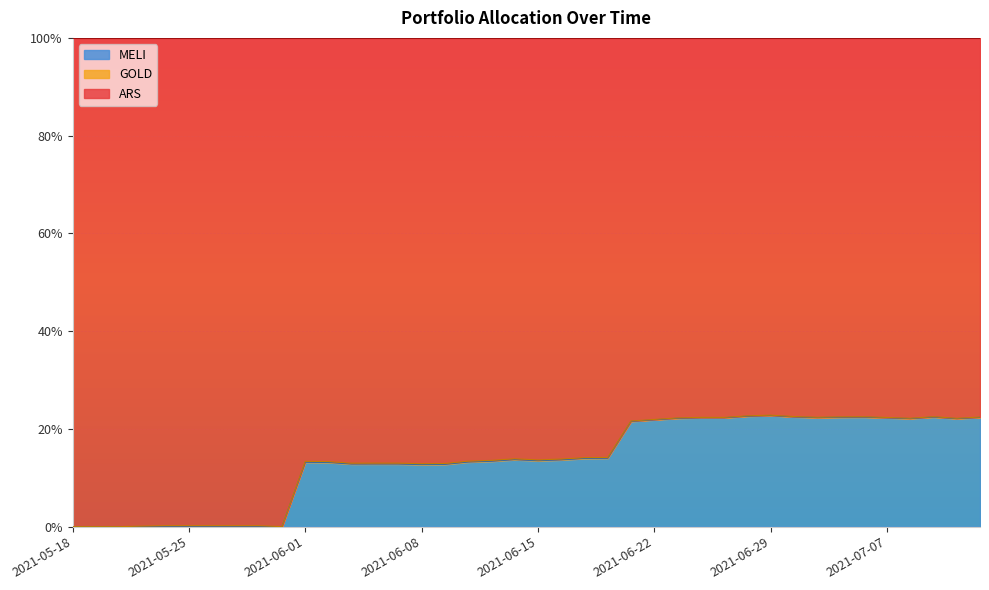

At how many categories does at least one series exceed 0?

36